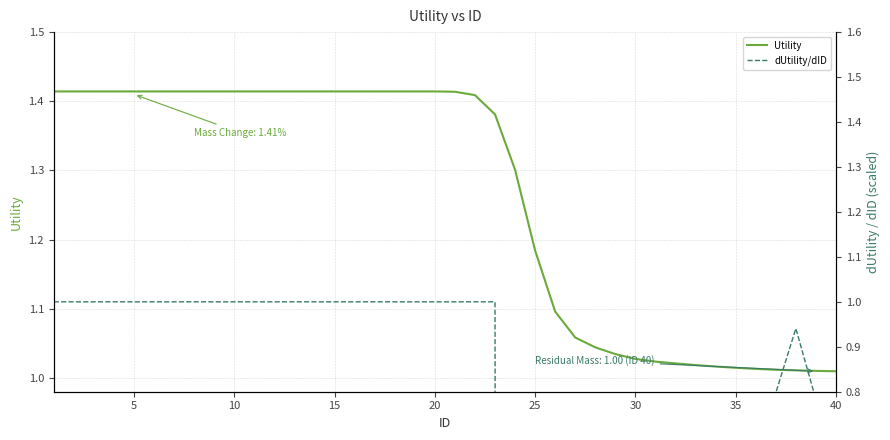

How many values in dUtility/dID are below zero?

5